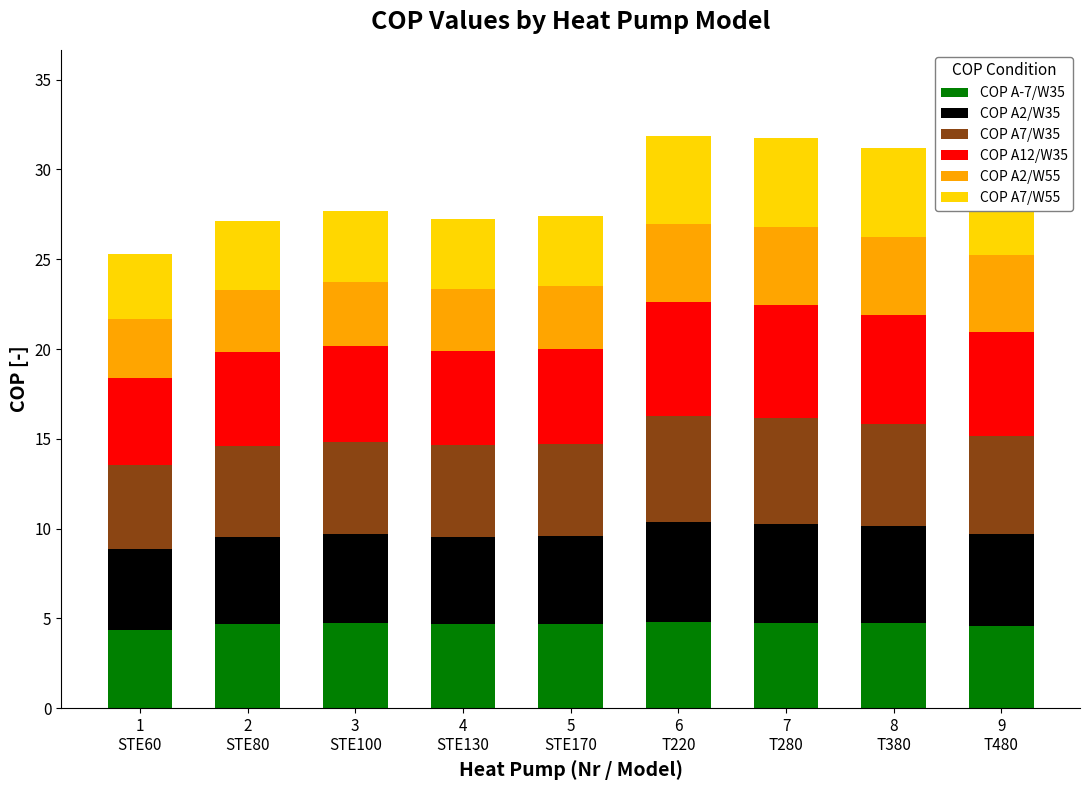

How many categories are shown in the chart?

9